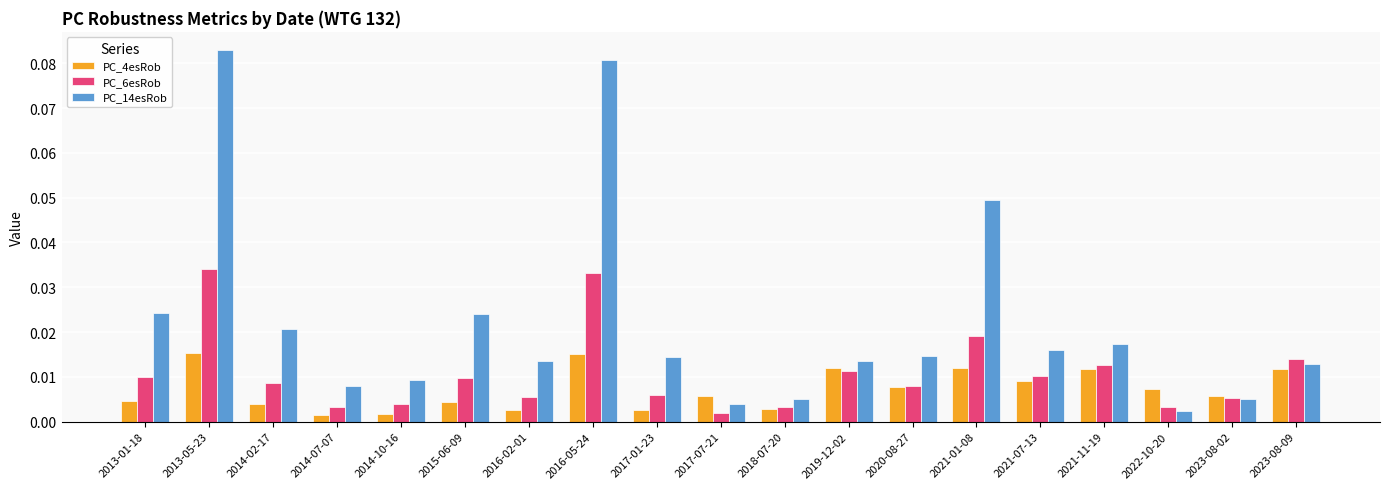

Count the PC_4esRob values in the range 0 to 1.

19